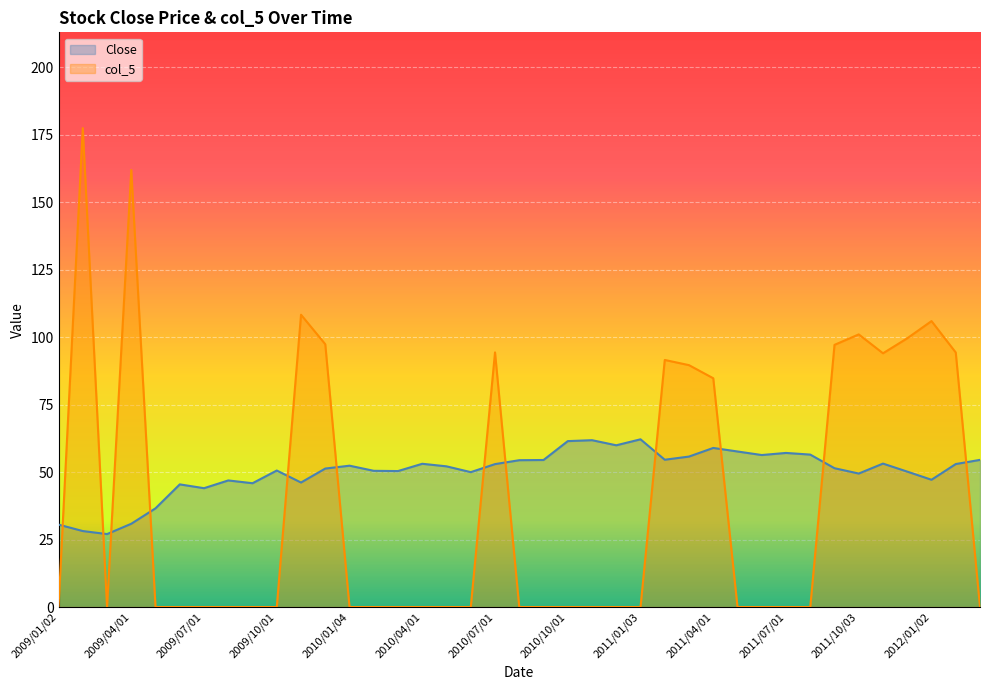

The value of Close at 2009/05/04 is 36.6. True or false?

True